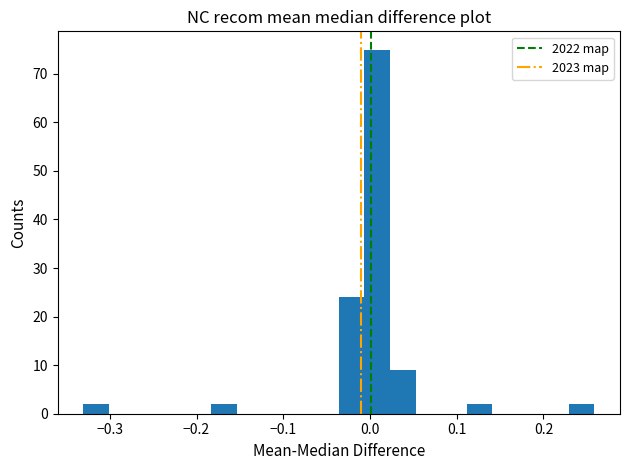

Around what value on the x-axis is the tallest bar? Give the approximate position of its centre, as read against the axis.

0.01